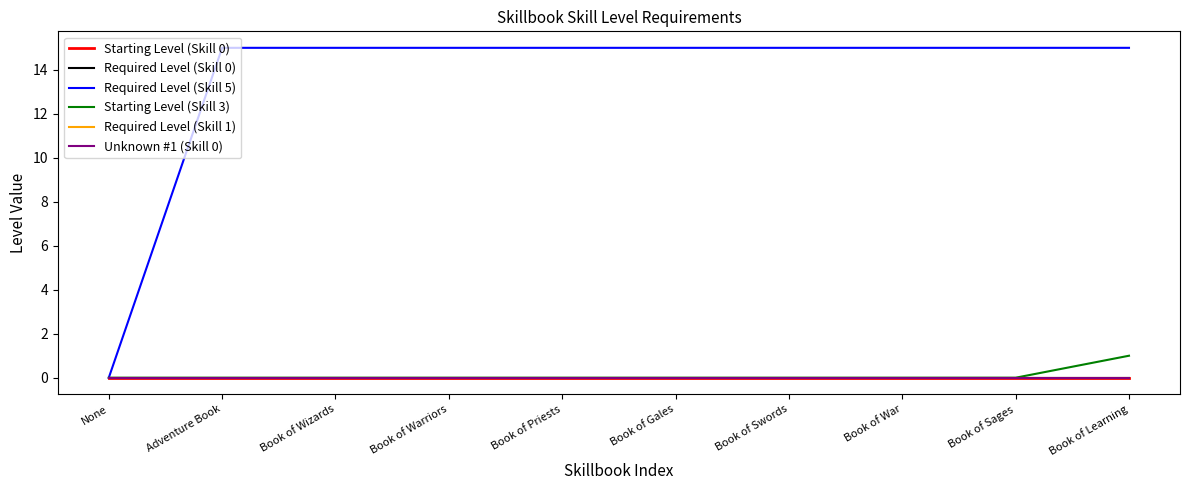

Does the chart have visible grid lines?

No